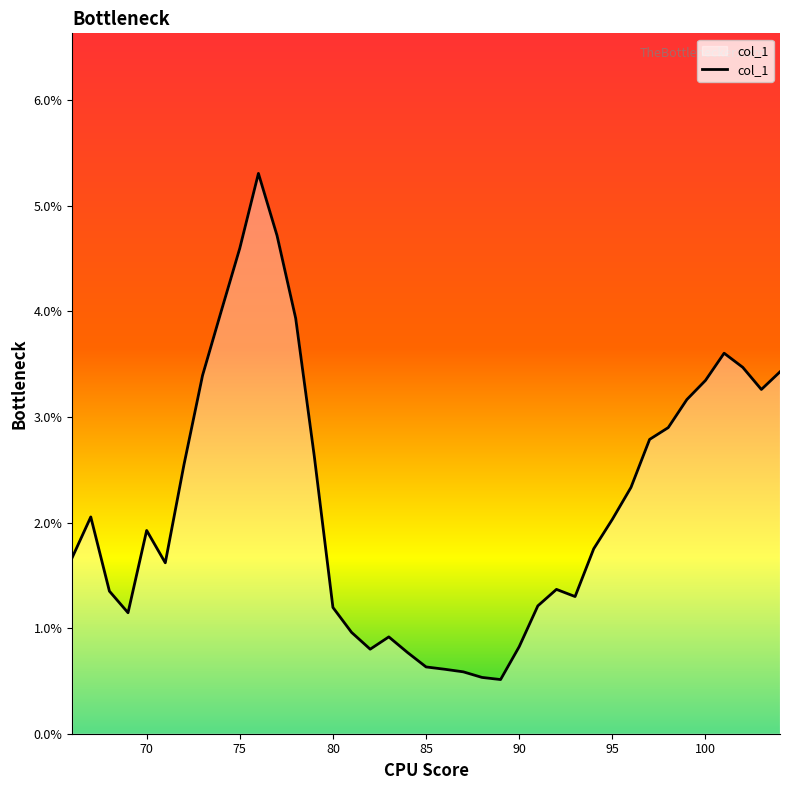

What is the minimum value shown in the chart?

0.5